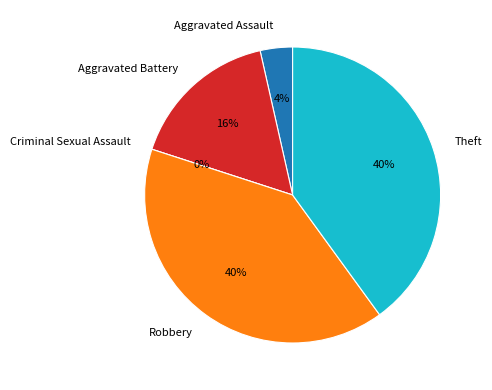

How many slices are in this pie chart?

5